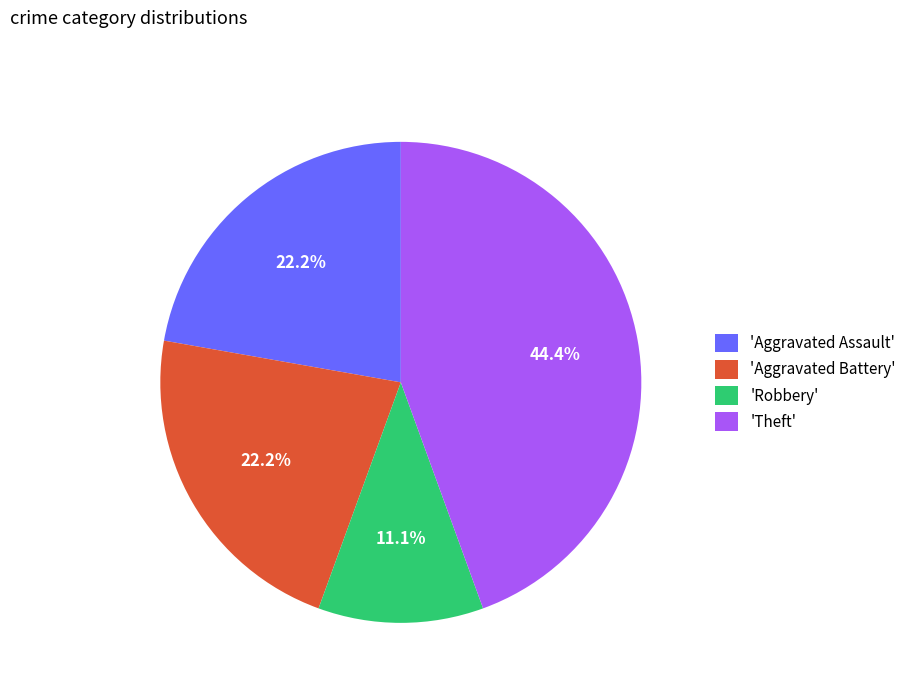

Approximately how many times larger is the value at 'Aggravated Battery' compared to 'Robbery'?

2.0